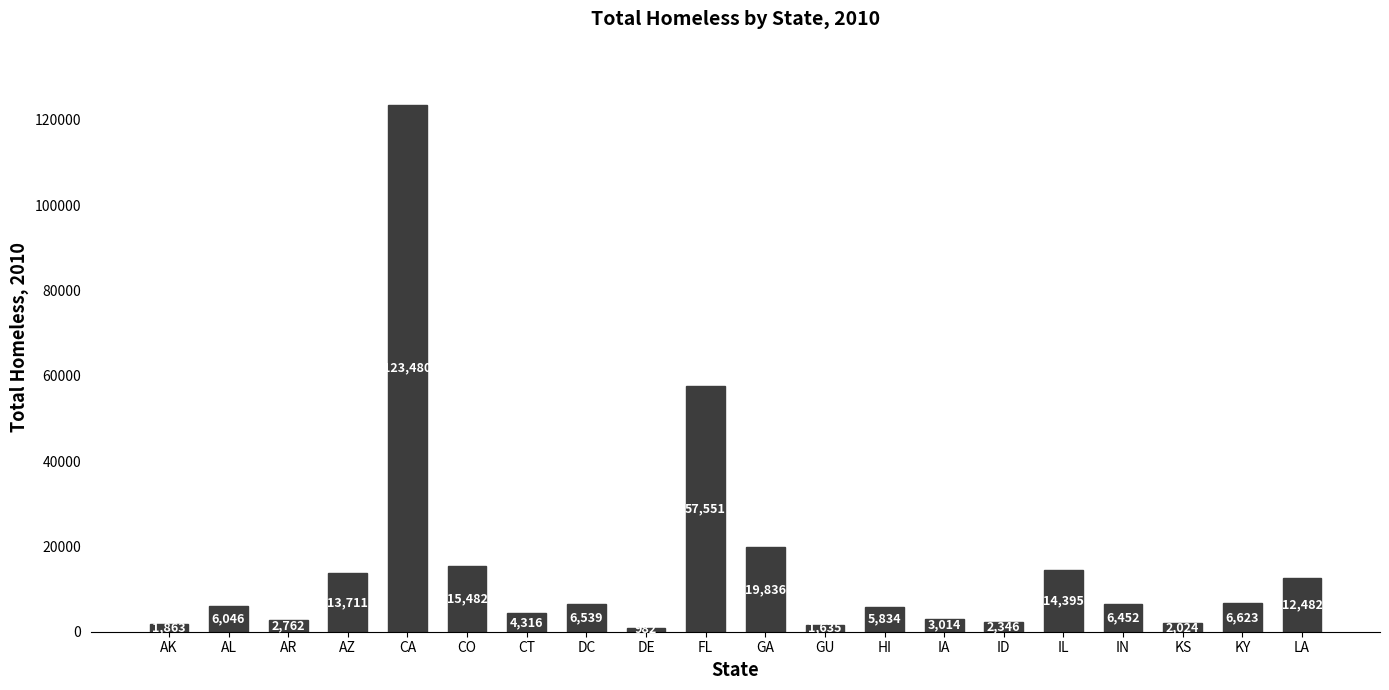

Reading left to right, list all the values displayed in this chart.

AK=1863	AL=6046	AR=2762	AZ=13711	CA=123480	CO=15482	CT=4316	DC=6539	DE=982	FL=57551	GA=19836	GU=1635	HI=5834	IA=3014	ID=2346	IL=14395	IN=6452	KS=2024	KY=6623	LA=12482